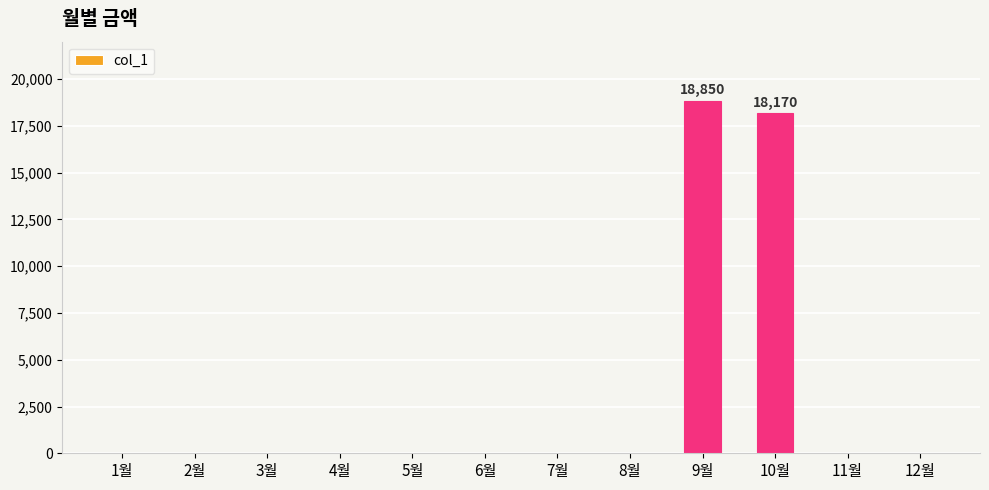

Does the chart contain stacked bars?

No